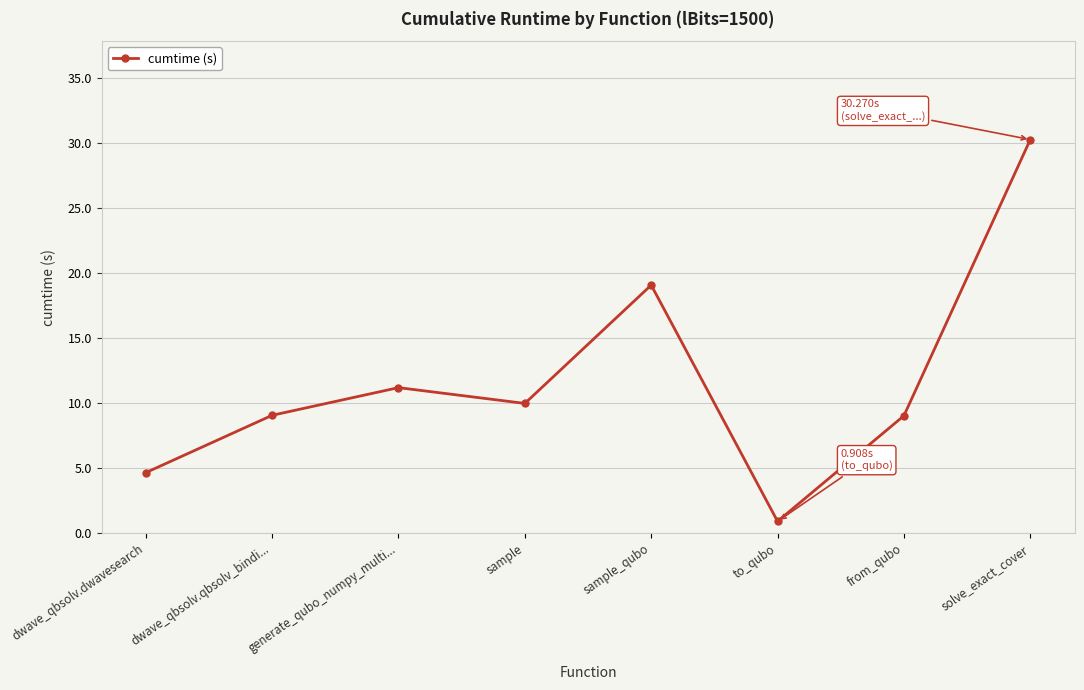

What is the difference between the maximum and minimum values?

29.4